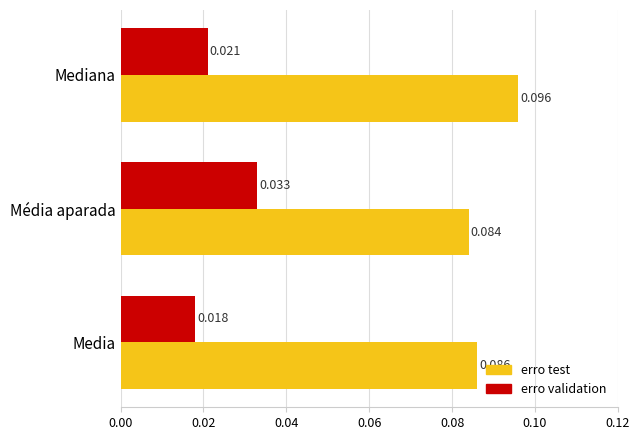

What are all the series names shown in the legend?

erro test, erro validation